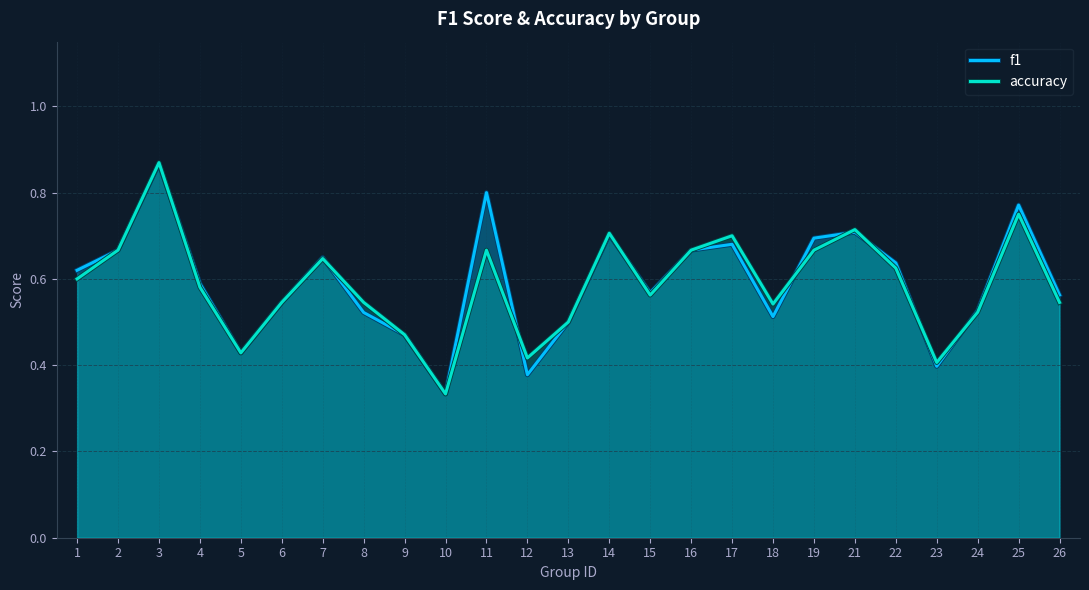

Is it true that accuracy equals 0.5 at 8?

True